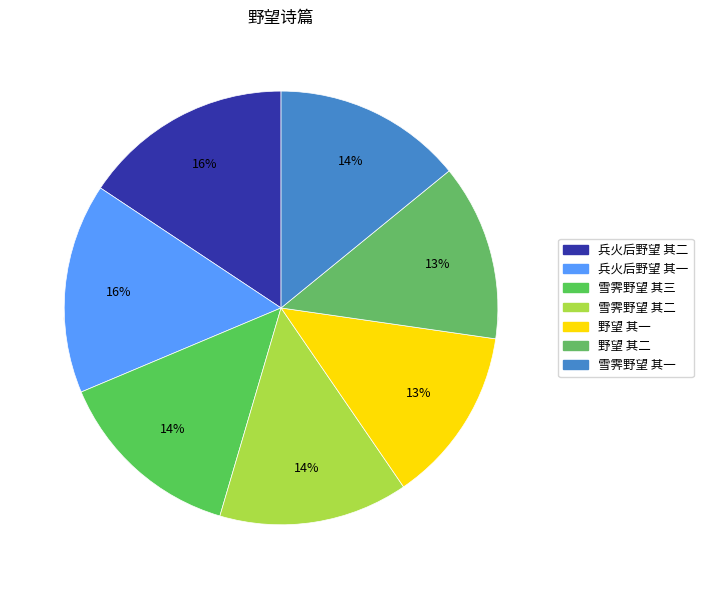

To the nearest percent, what is the combined percentage of 野望 其一 and 雪霁野望 其二?

27%